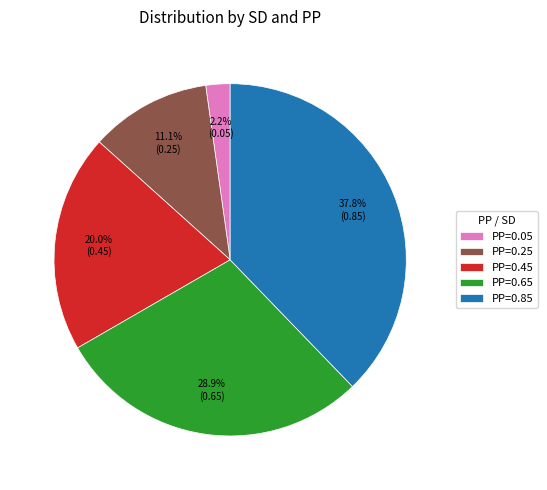

Between PP=0.65 and PP=0.25, which is larger?

PP=0.65